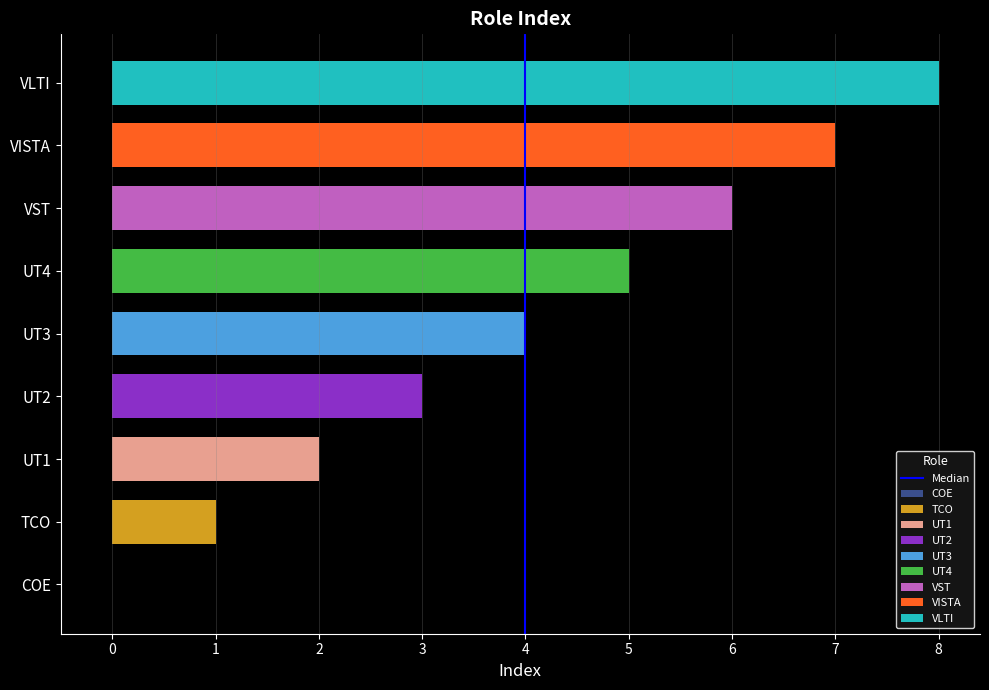

True or false: the data shows 1 at 4.

True